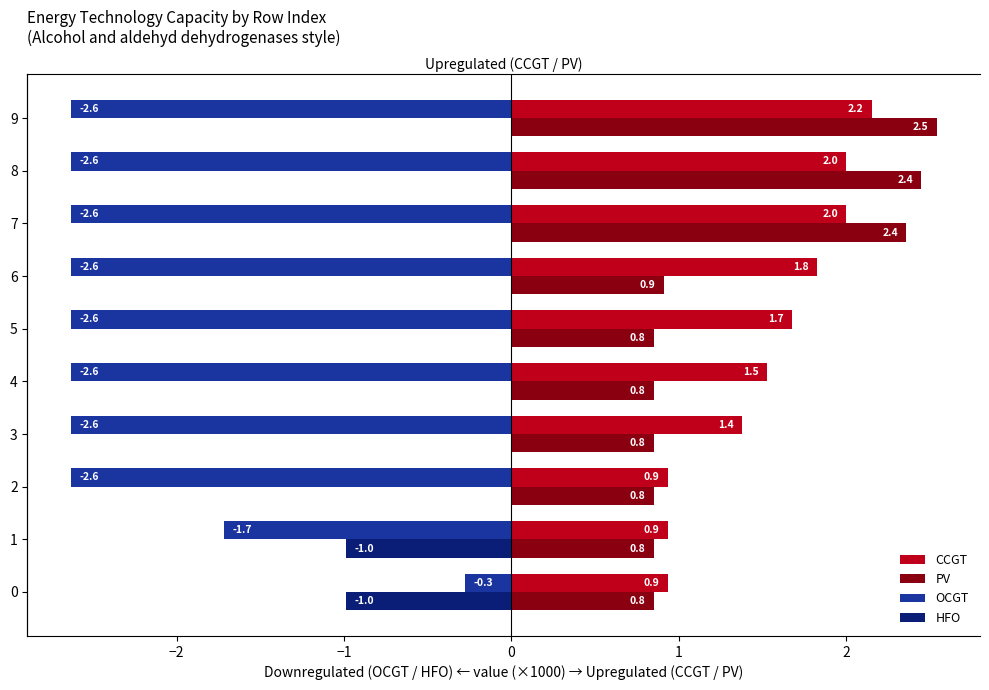

At which category is the sum across all series the highest?

9